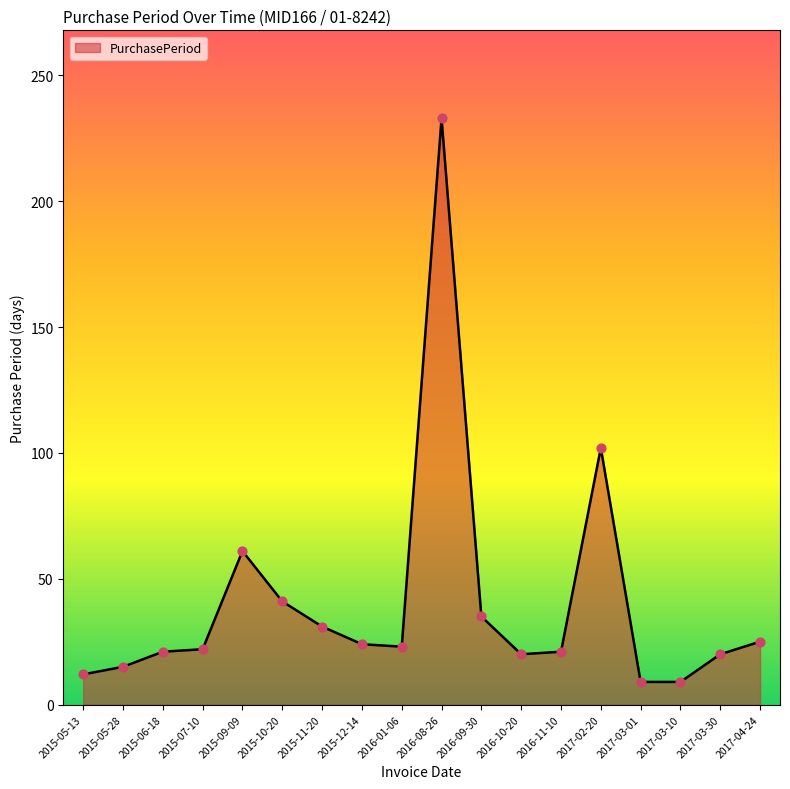

Approximately how many times larger is the value at 2015-05-13 compared to 2015-07-10?

0.5